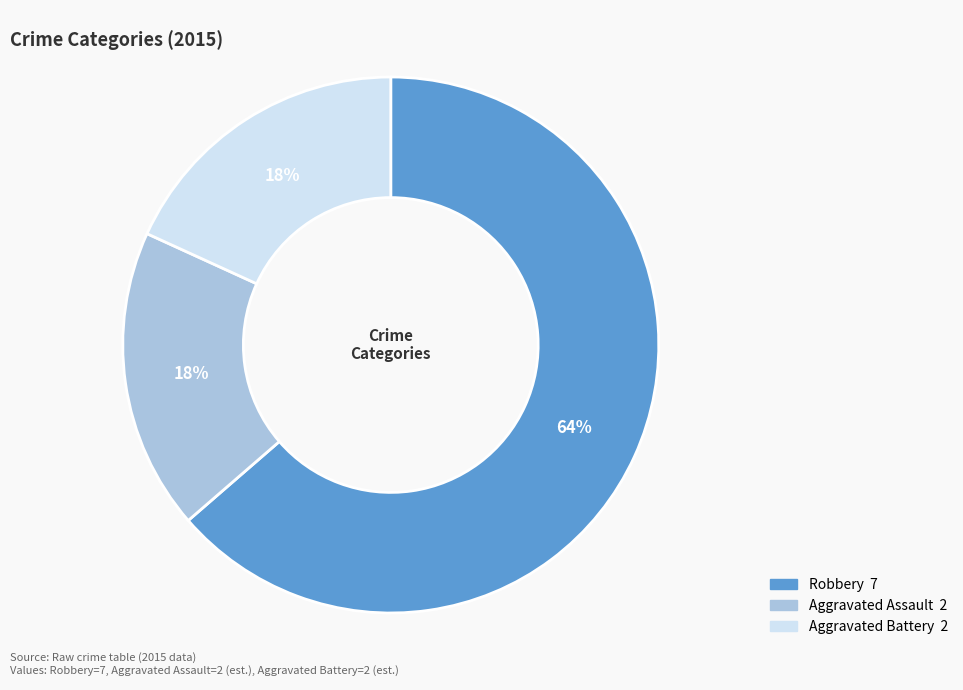

Approximately how many times larger is the value at Aggravated Assault compared to Aggravated Battery?

1.0